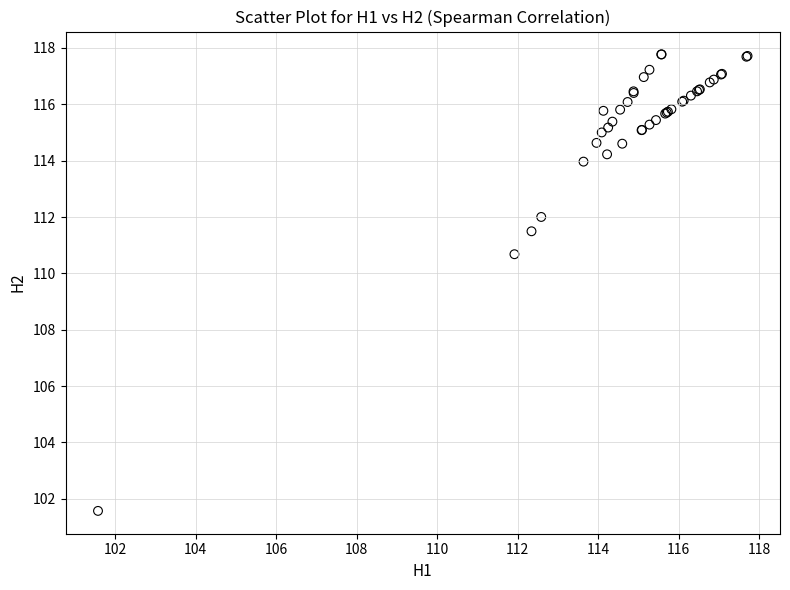

What Y value in the scatter plot is closest to 109?

110.7